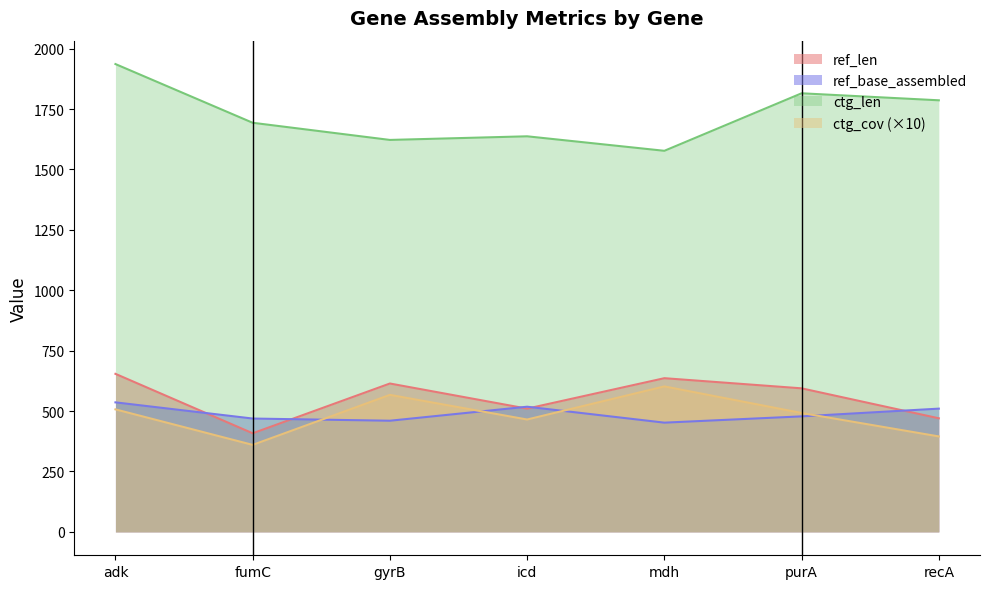

List the labels in order of ref_base_assembled value, smallest first.

mdh, gyrB, fumC, purA, recA, icd, adk